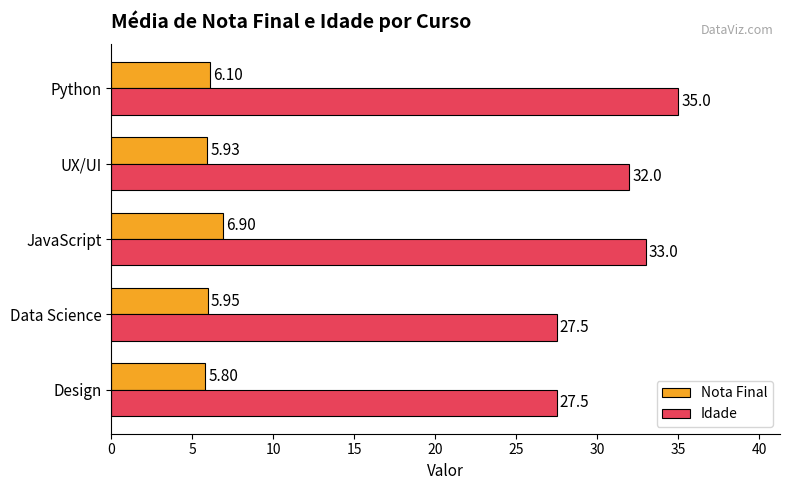

Which series changed the most between Design and Python?

Idade